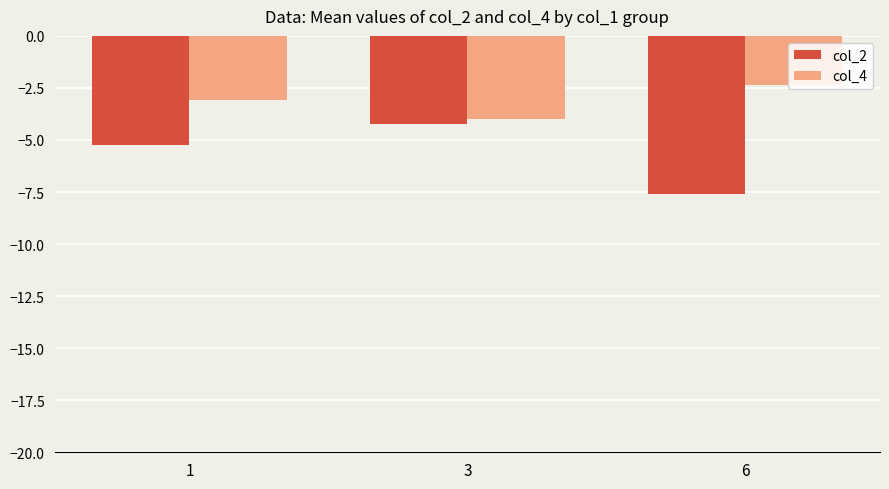

What is the difference between the maximum and second lowest values in the col_2 series?

1.0